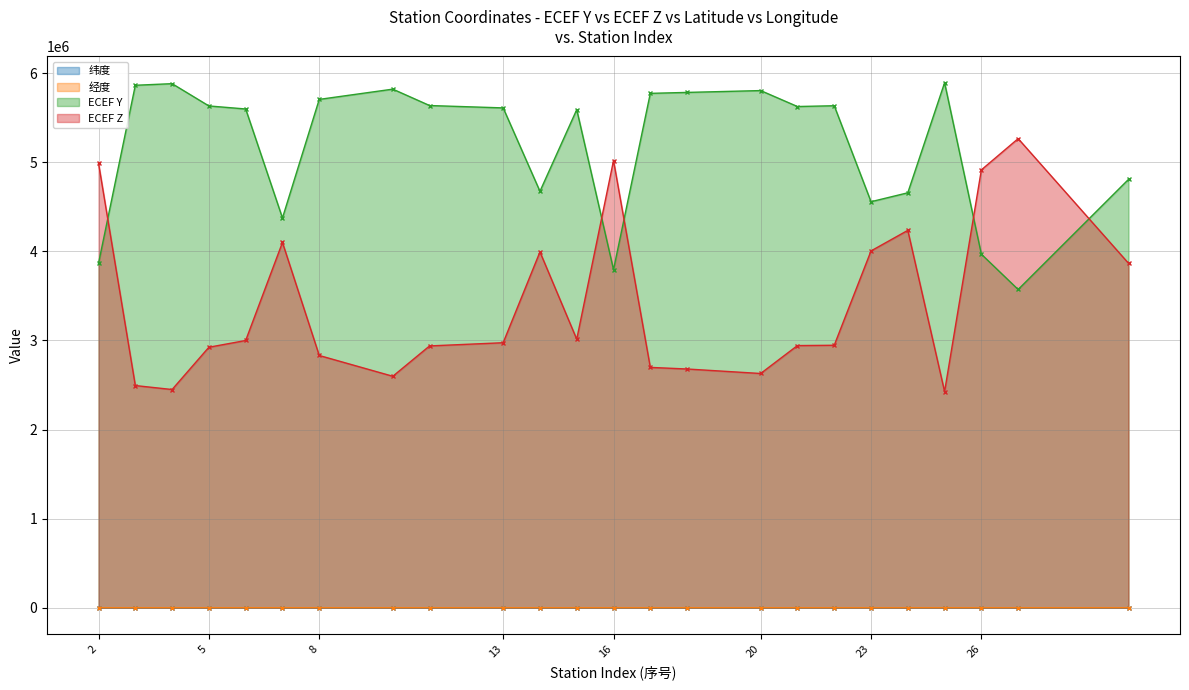

Is the value of 纬度 at 8 greater than the value of 经度 at 8?

No